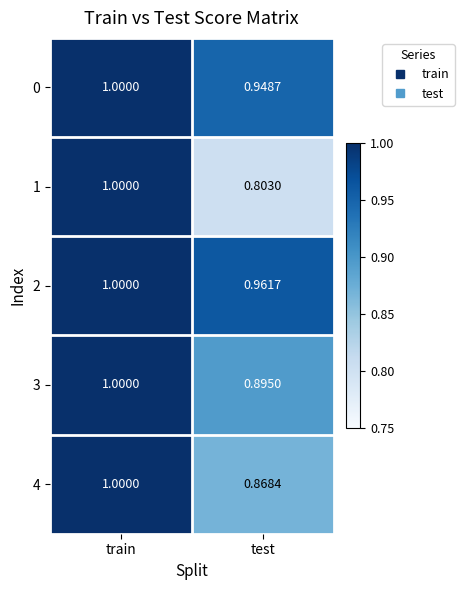

What is the minimum value shown in the chart?

0.8